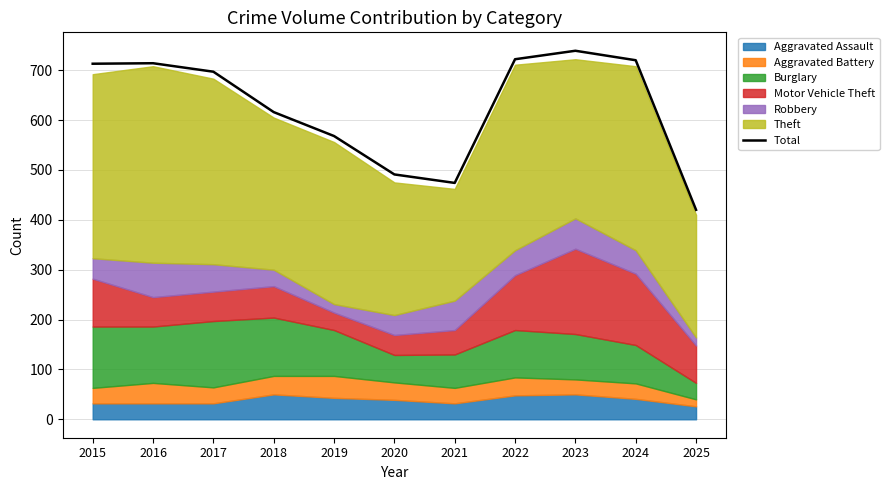

Which category has the lowest value in the Total series?

2025